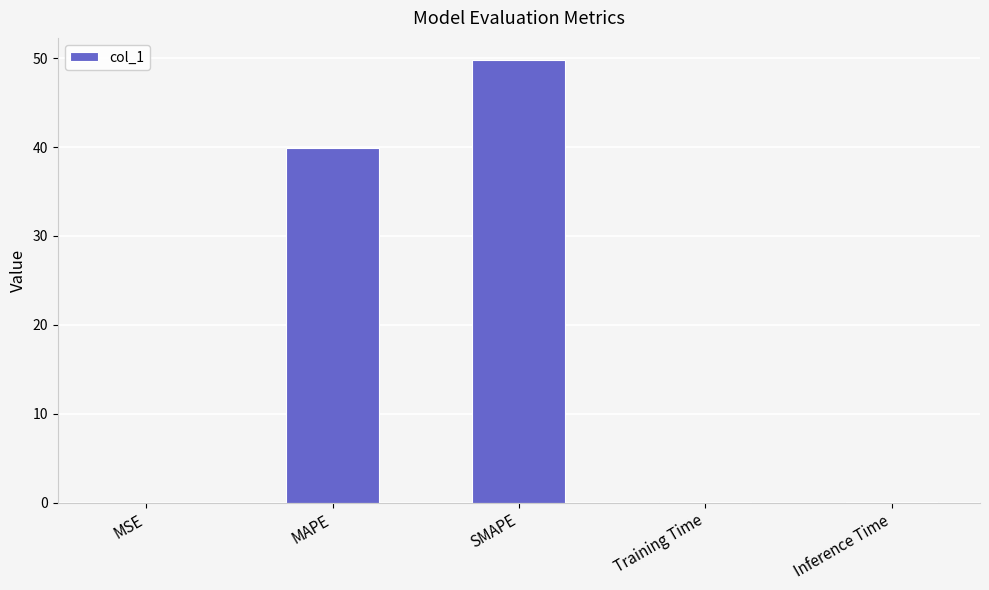

Which has a higher value, SMAPE or Training Time?

SMAPE